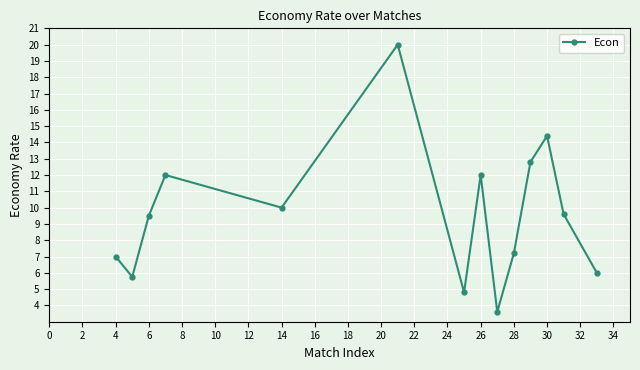

What is the maximum value shown in the chart?

20.0